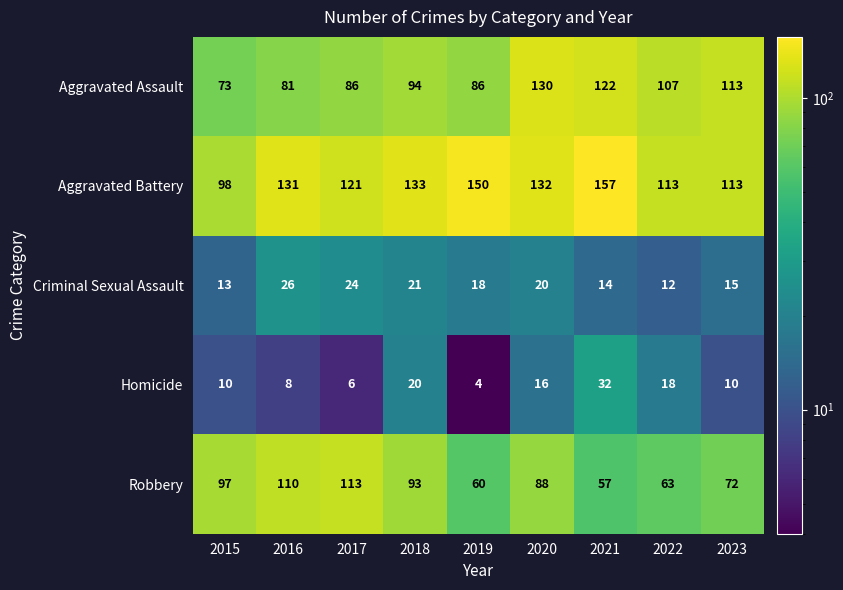

What is the difference between the second highest and minimum values in the Homicide series?

16